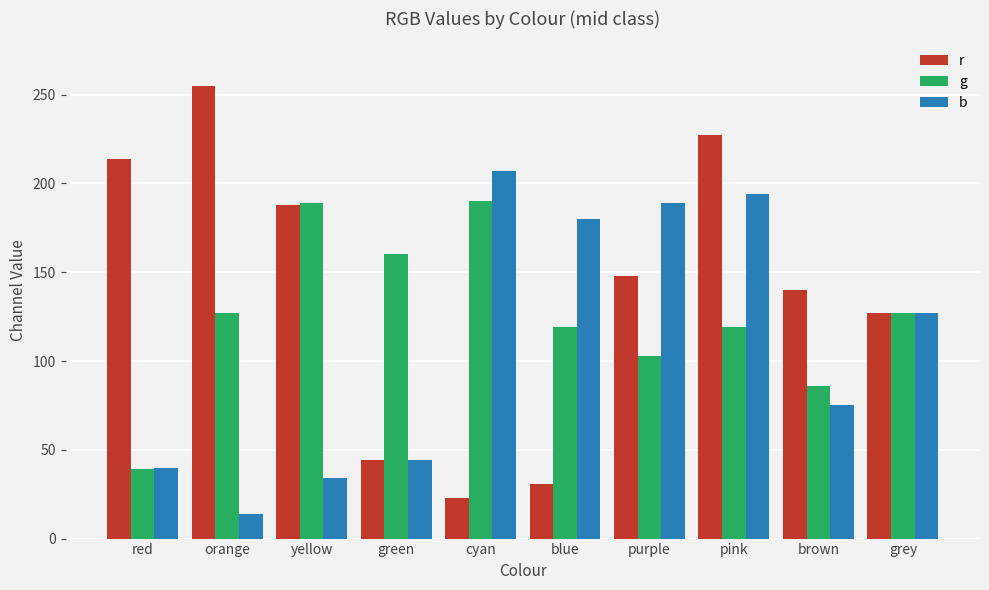

True or false: b has a value of 14.0 at orange.

True